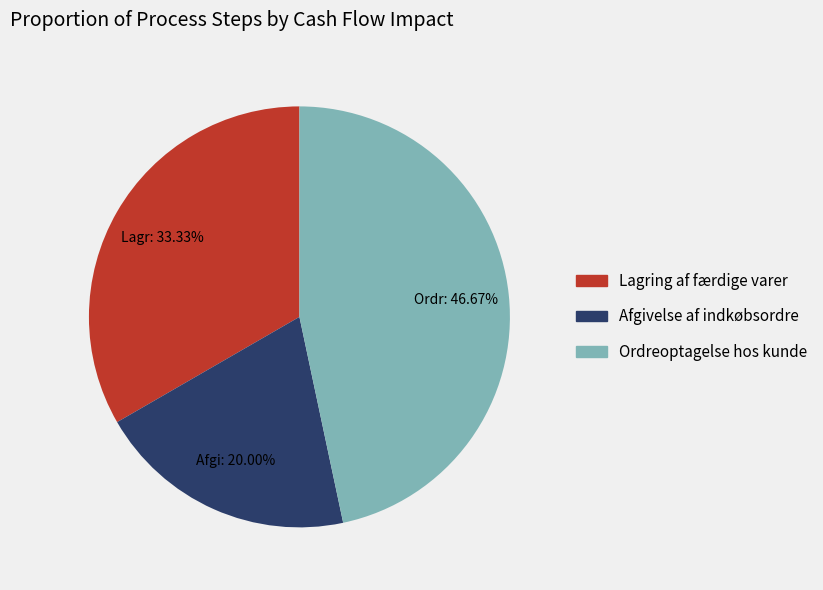

Is there any slice that represents more than half of the pie?

No